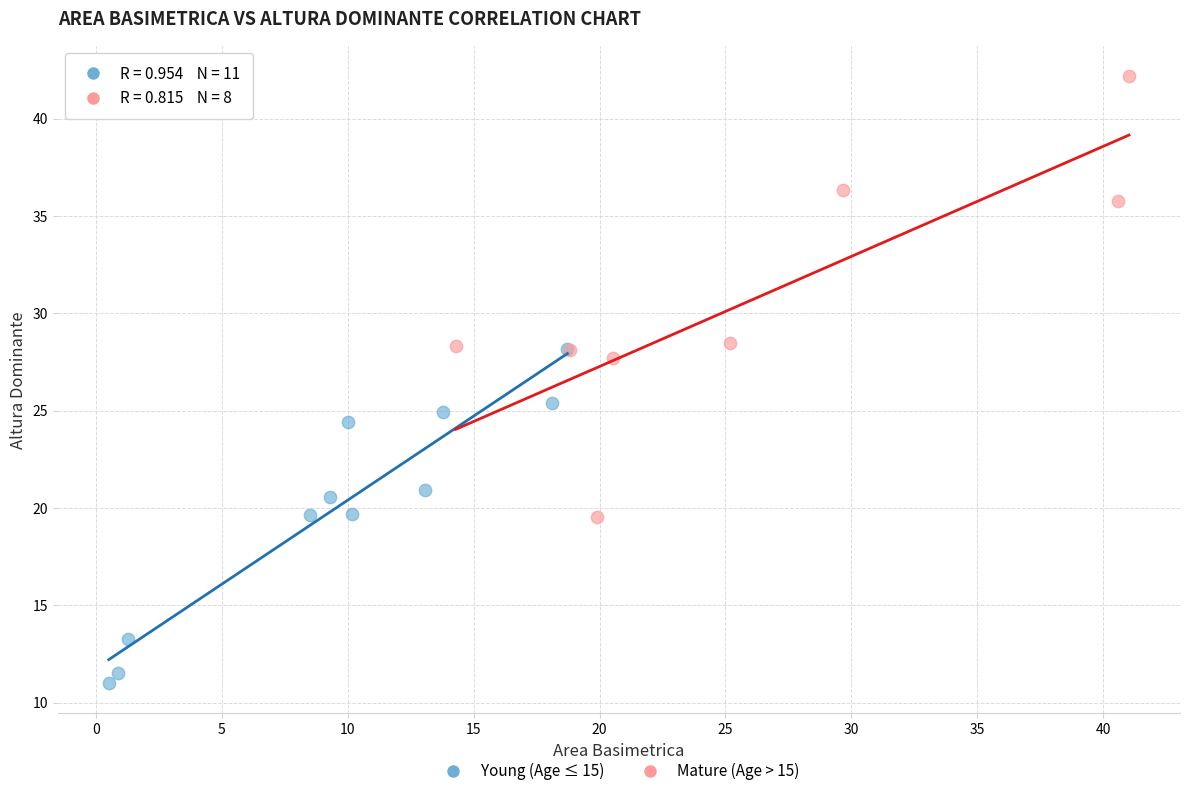

Which series reaches the minimum Y coordinate?

Young (Age ≤ 15)